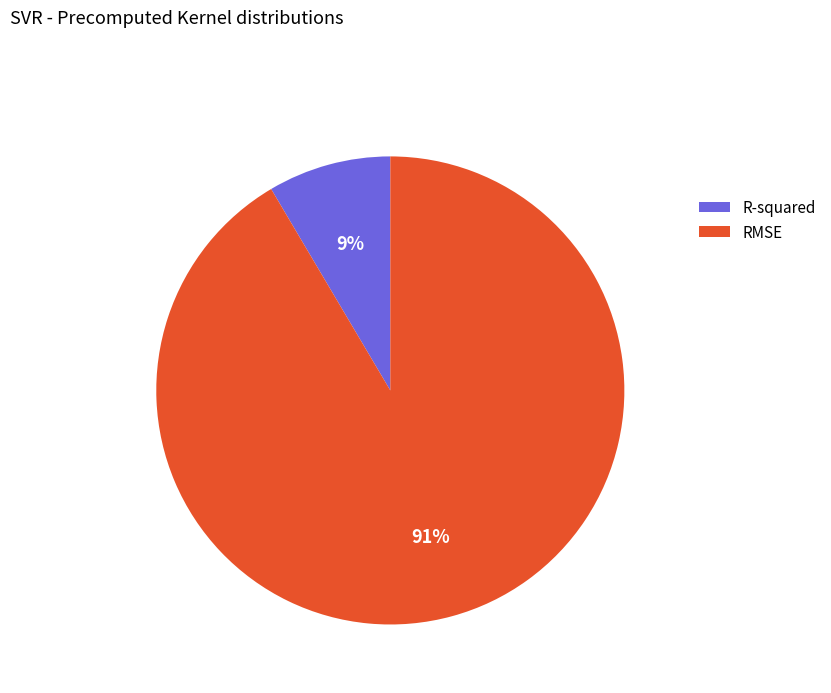

Which slice is the largest?

RMSE